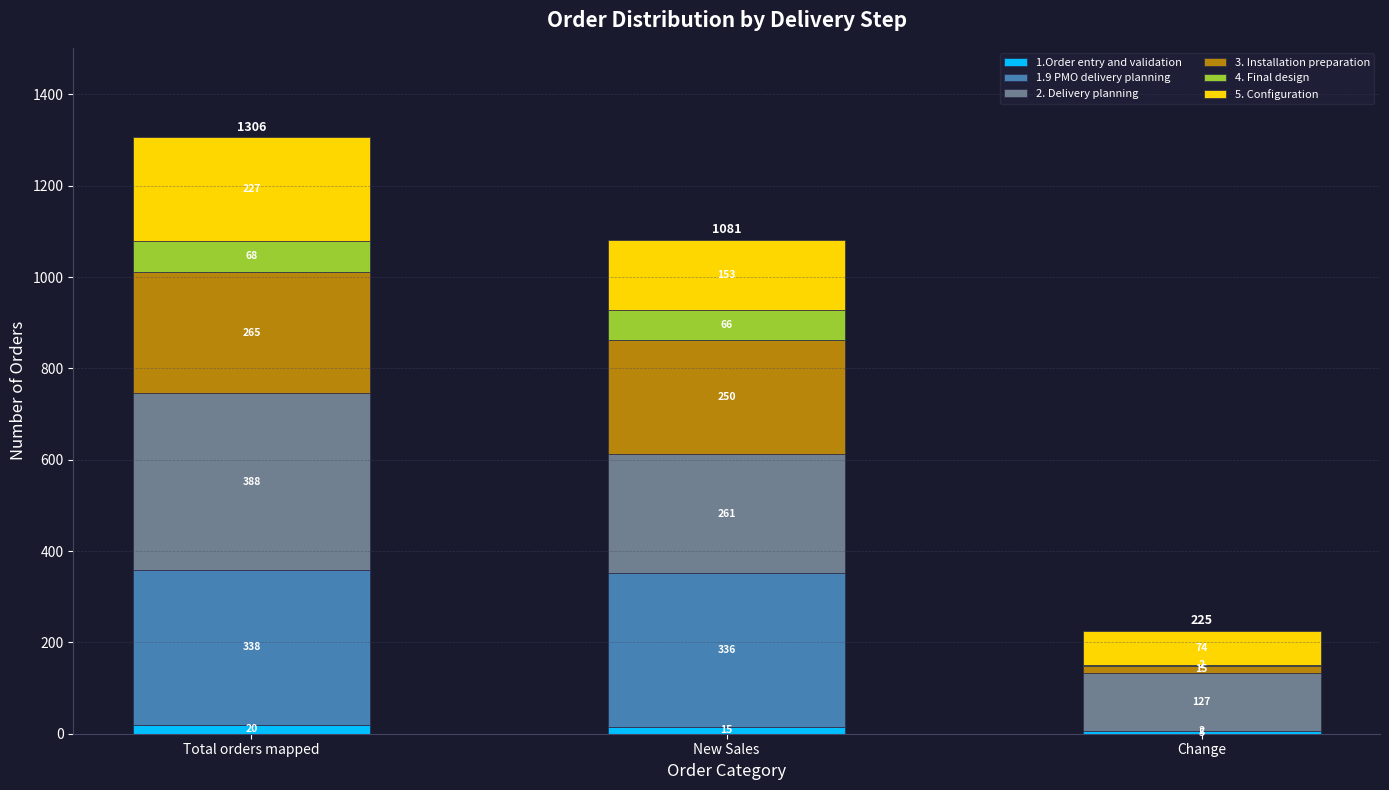

What is the total value across all series at New Sales?

1081